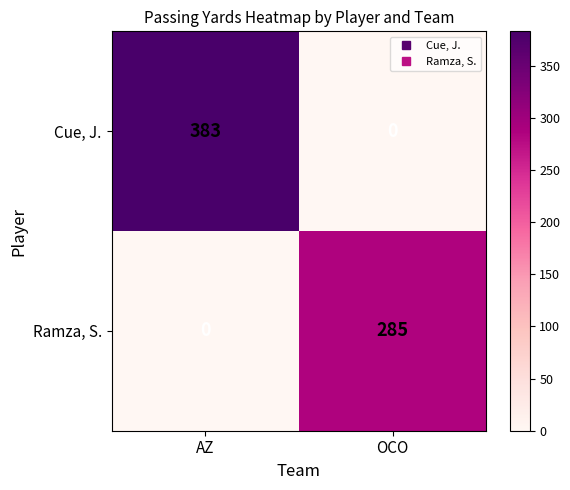

How many series are shown in this chart?

2